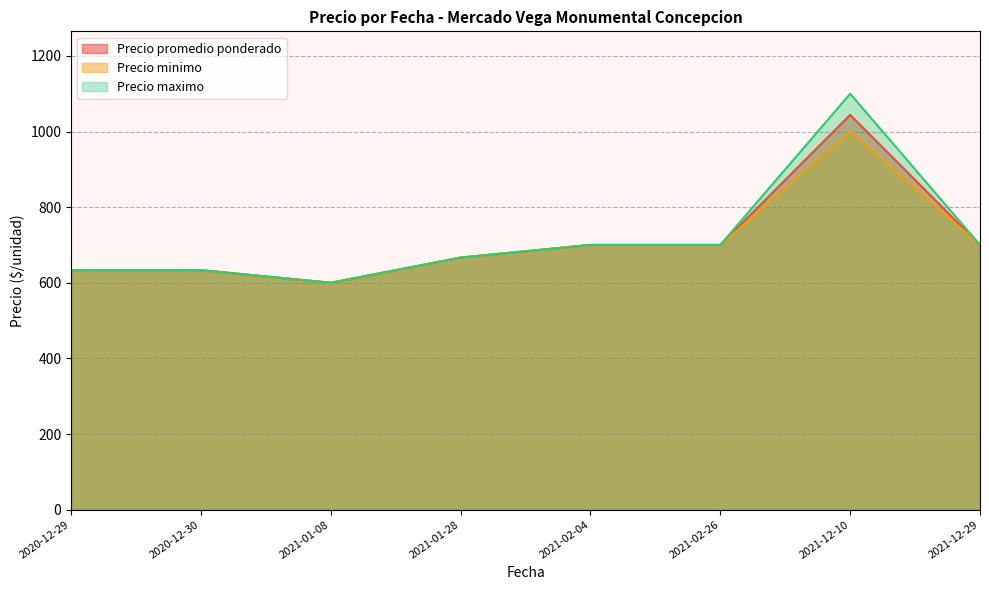

What is the label of the 9th point from the right?

2021-02-26